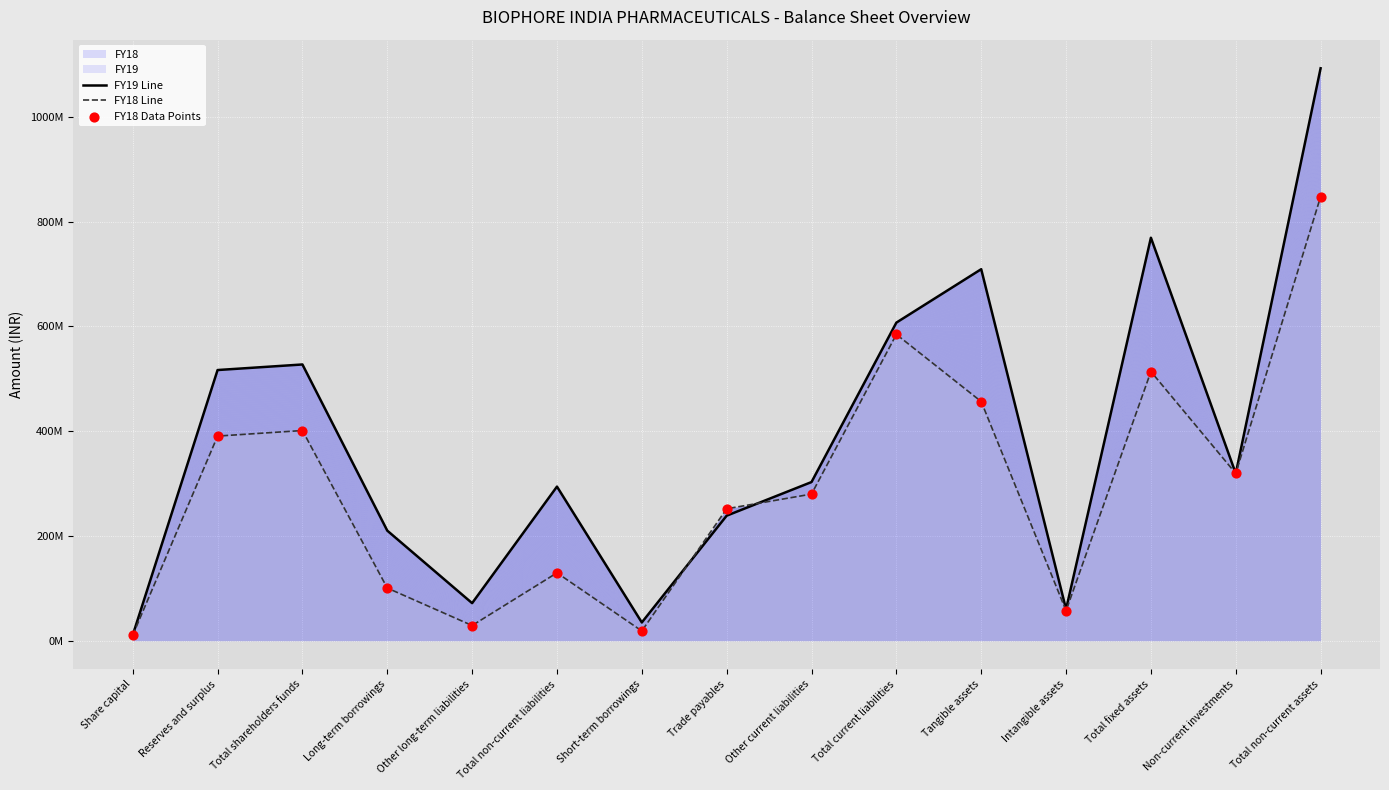

What is the total value across all series at Other current liabilities?

862844535